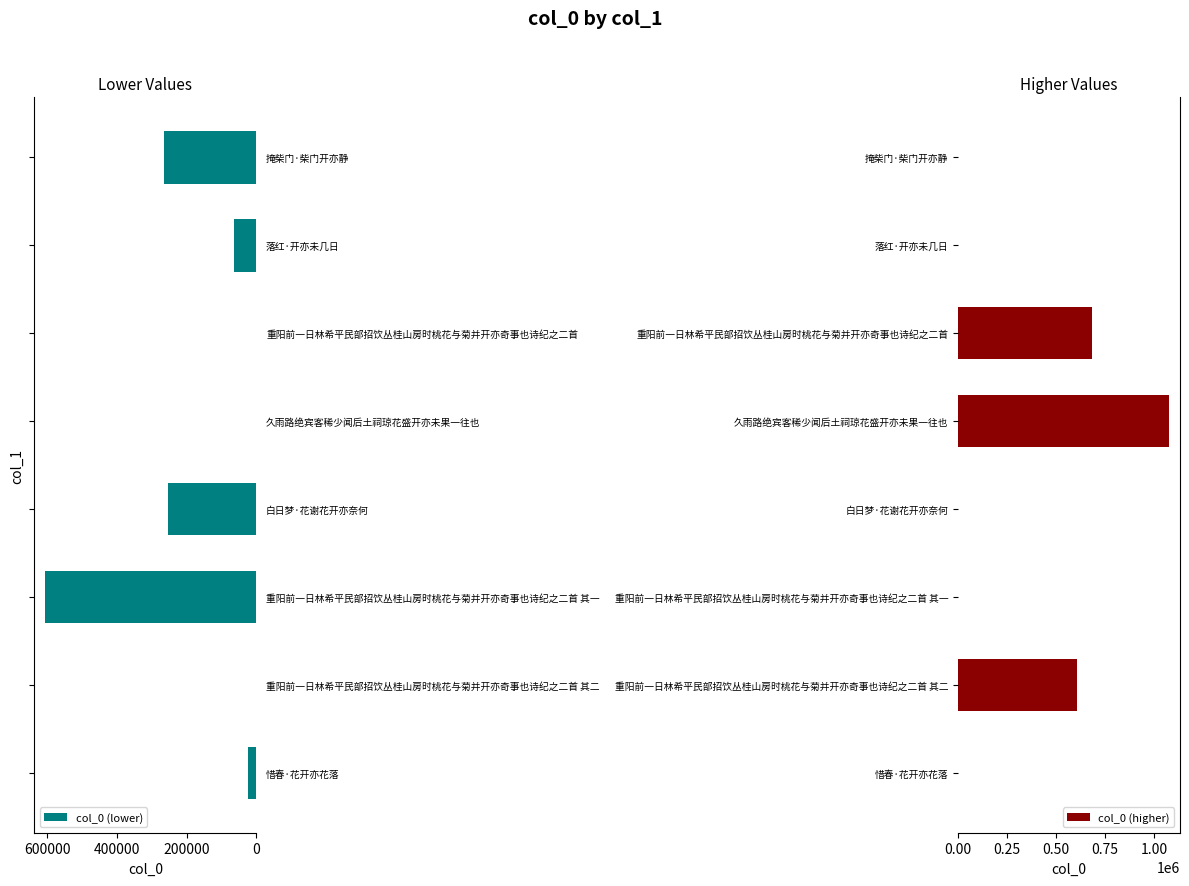

What is the difference between the second highest and second lowest values in the col_0 (lower) series?

264276